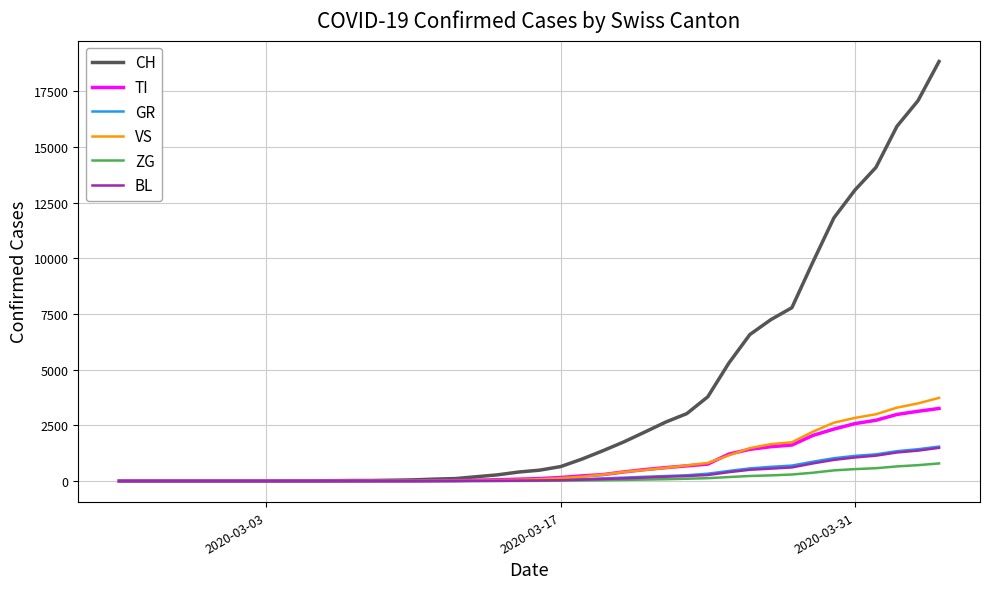

What is the greatest value displayed?

18827